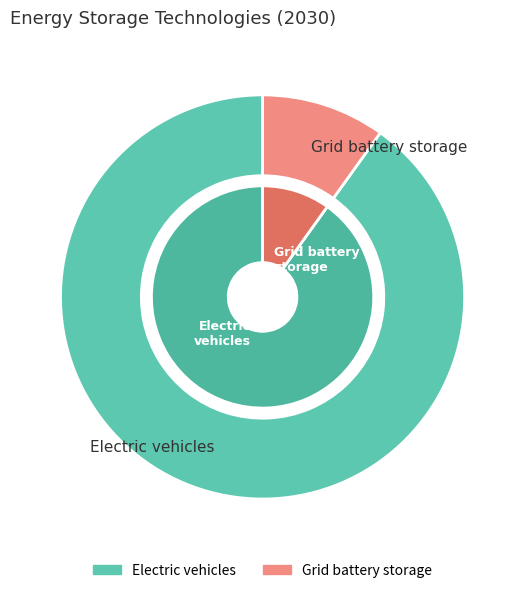

What is the total percentage of Grid battery storage and Electric vehicles?

100.0%